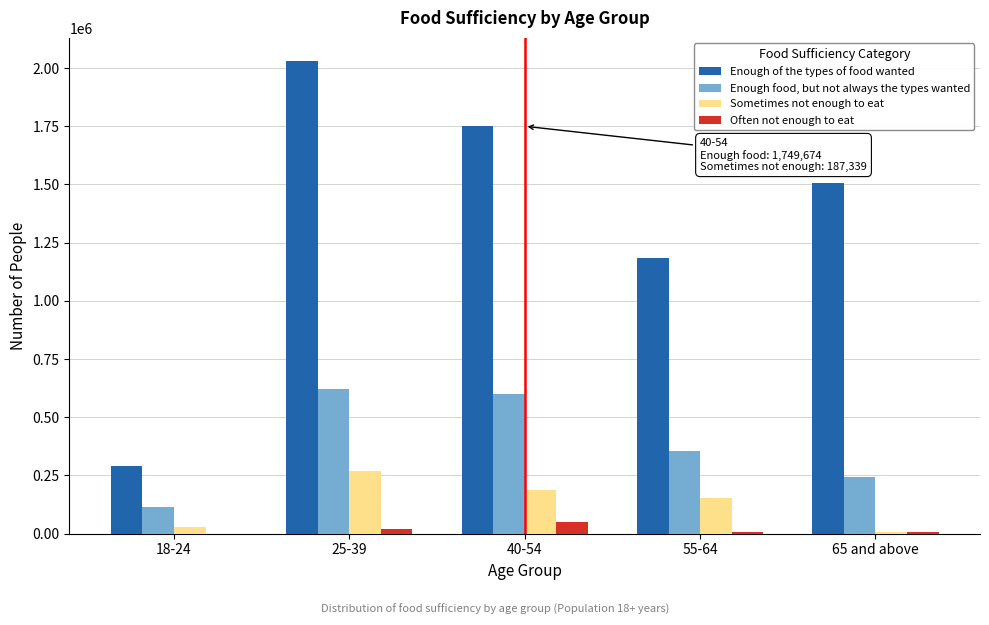

At which category is the sum across all series the highest?

25-39